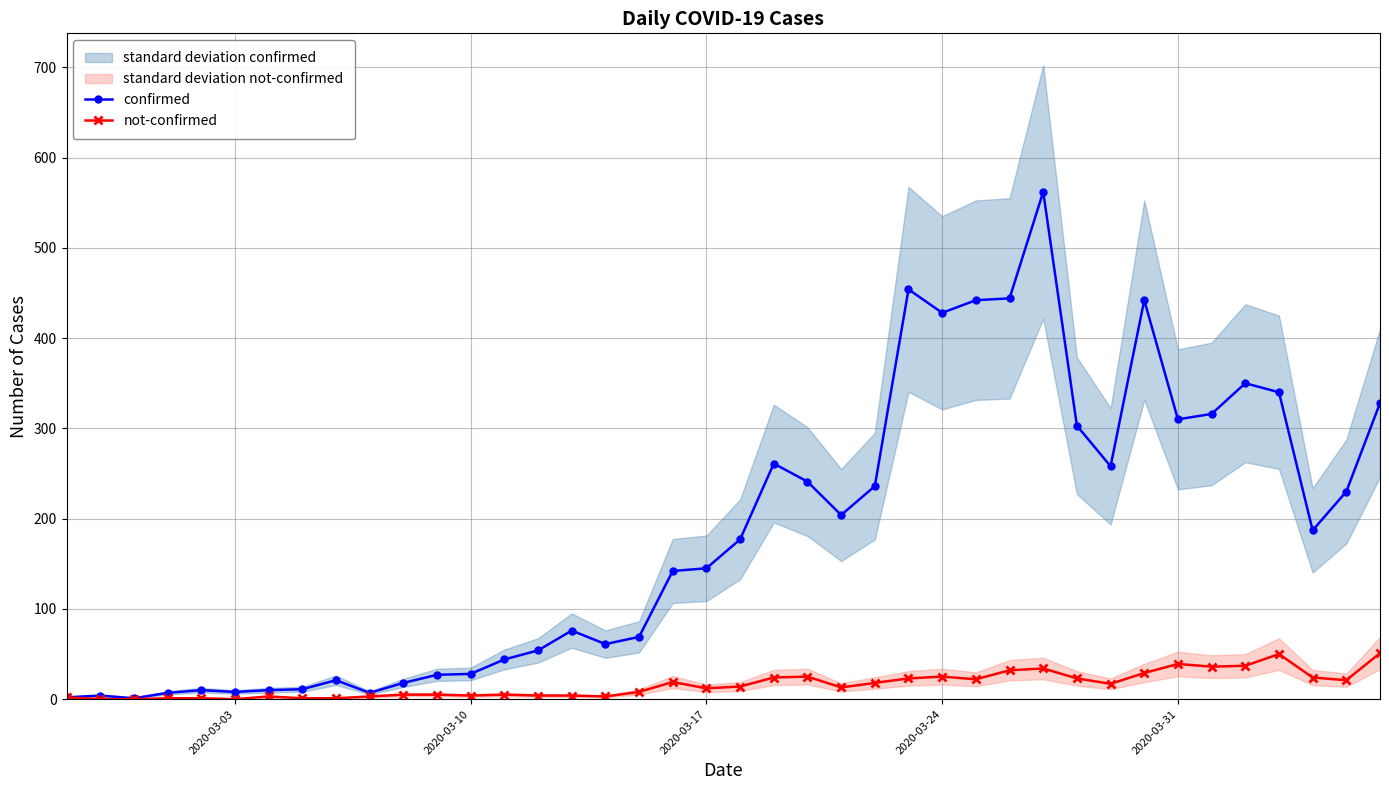

Which series has the largest total across all categories?

confirmed